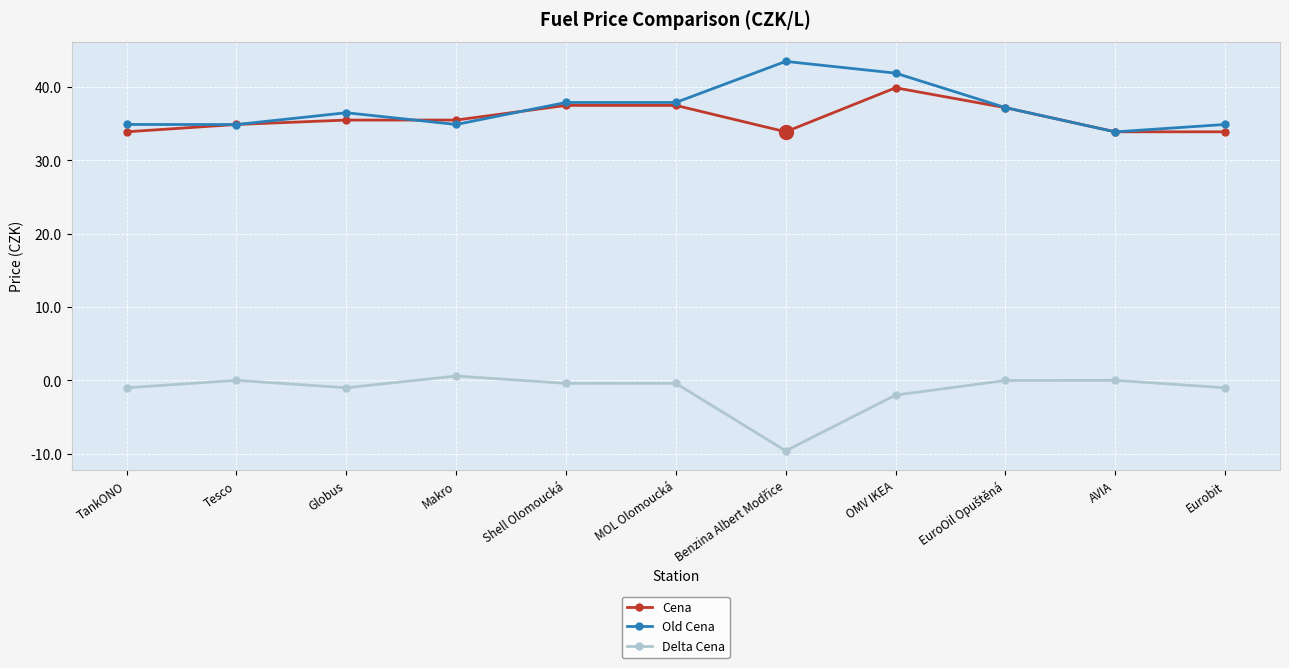

True or false: Delta Cena and Old Cena intersect in this chart.

False